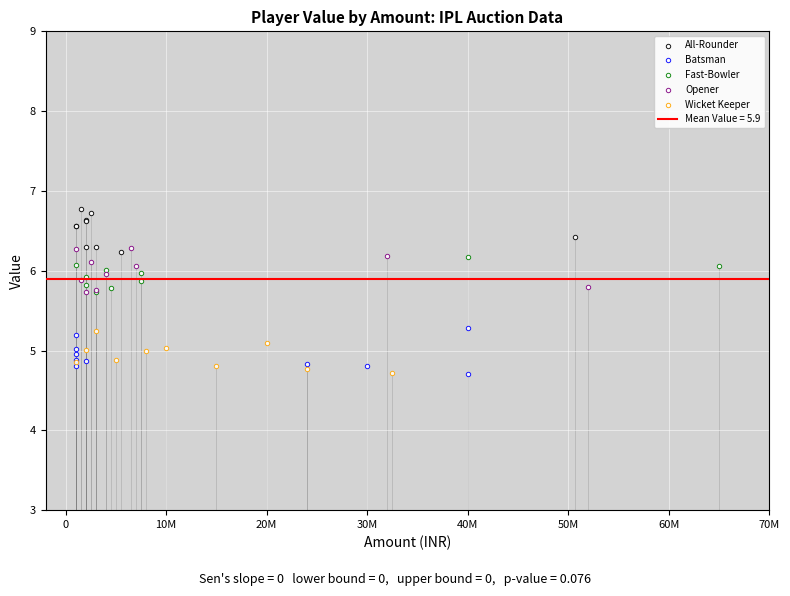

Which series has the largest Y range (max minus min)?

Batsman